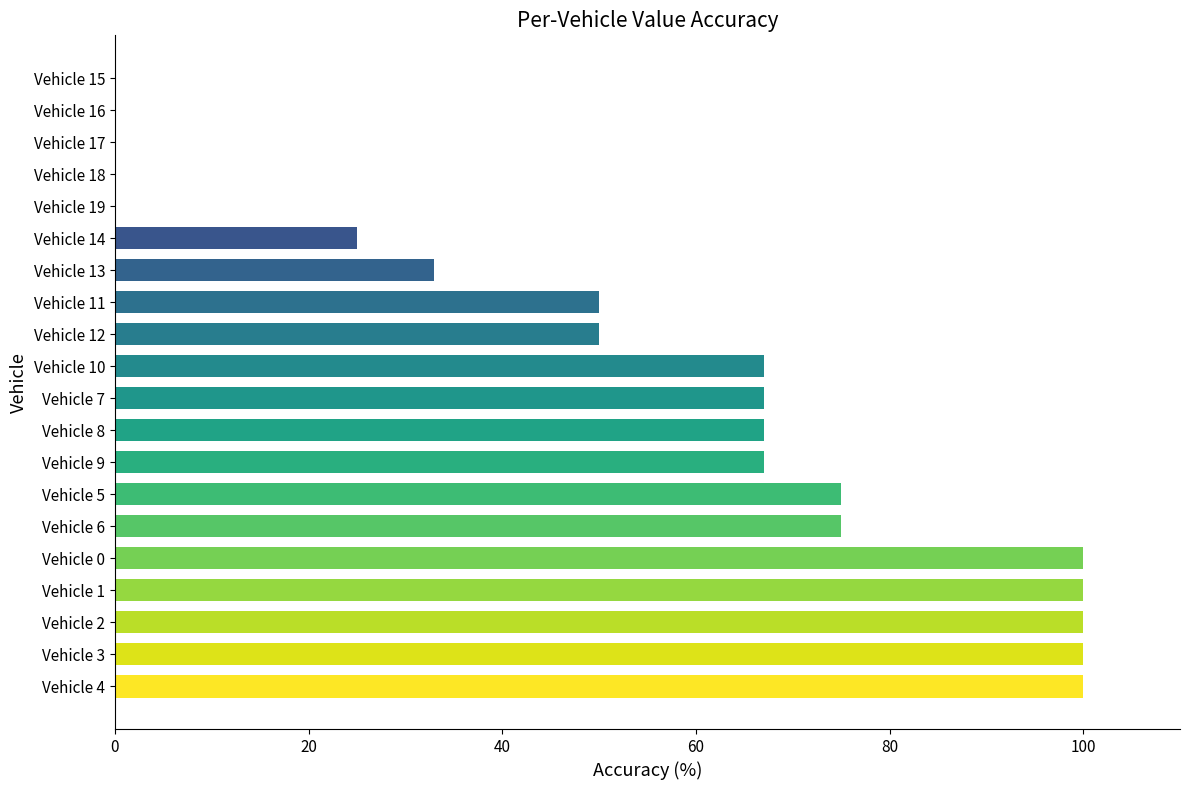

Are the bars grouped side by side (vs. stacked)?

No